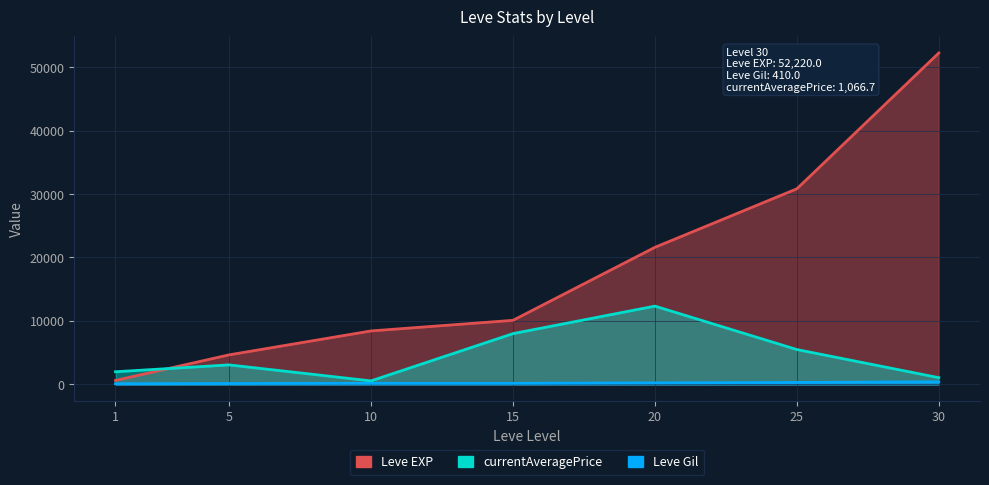

What value does the Leve Gil series have at 5?

140.0